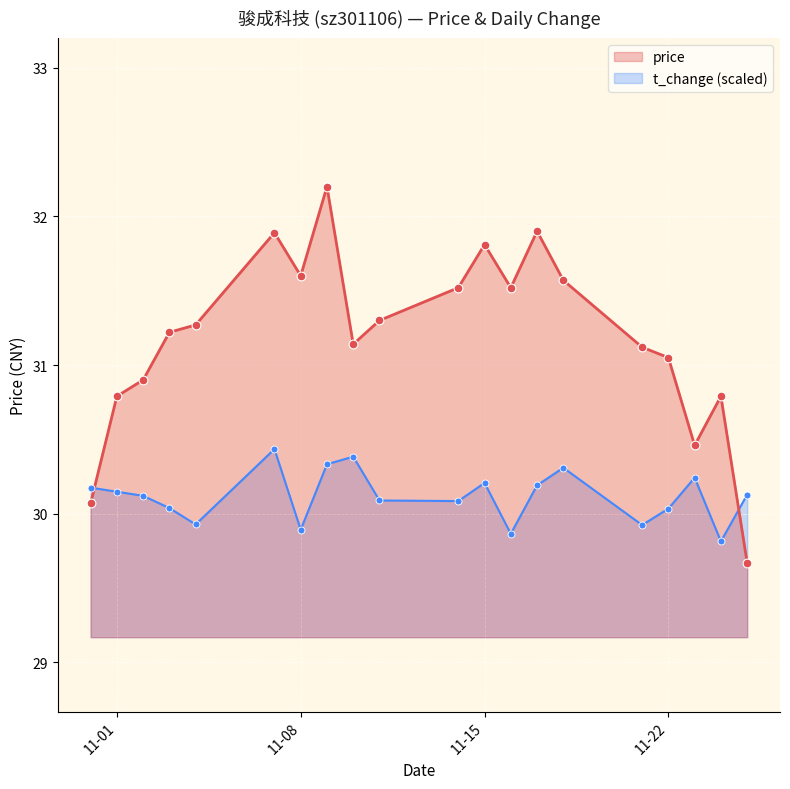

At how many categories does at least one series exceed 31?

14